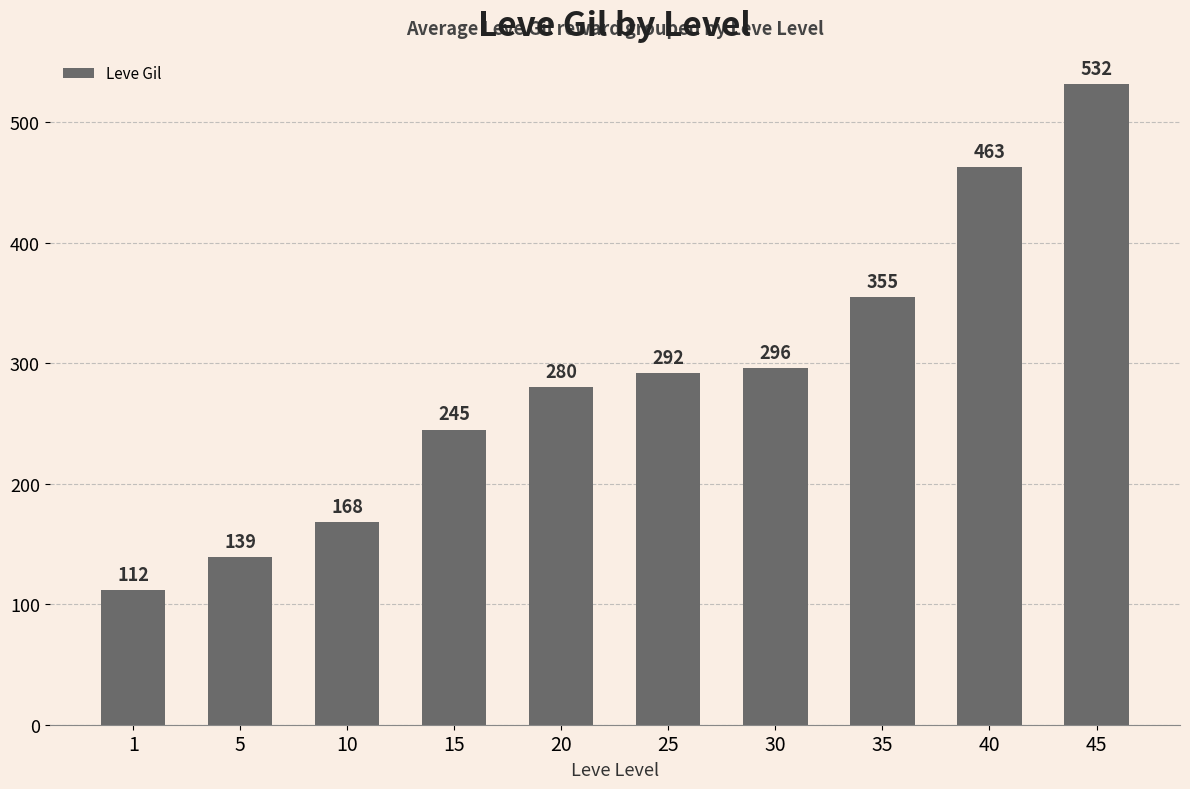

How many values are below 292?

5